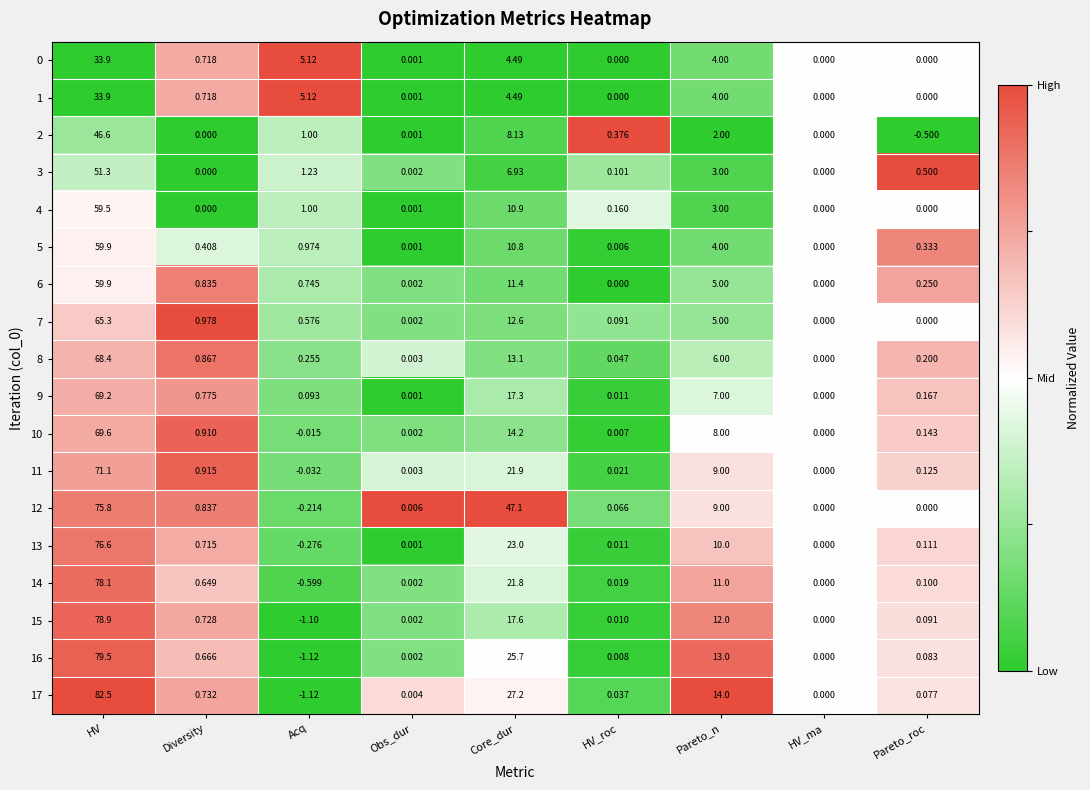

What is the difference between the highest and lowest values at Core_dur?

42.6